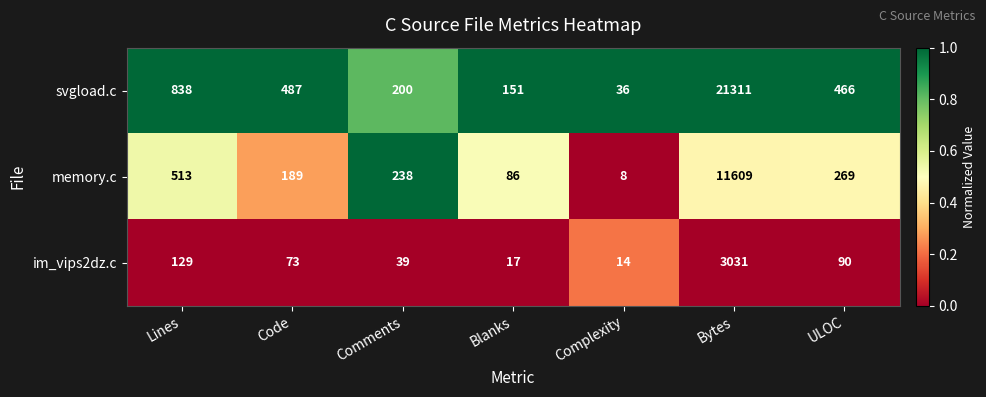

Reading right to left, what are all the values shown in this chart?

svgload.c: 466	21311	36	151	200	487	838
memory.c: 269	11609	8	86	238	189	513
im_vips2dz.c: 90	3031	14	17	39	73	129